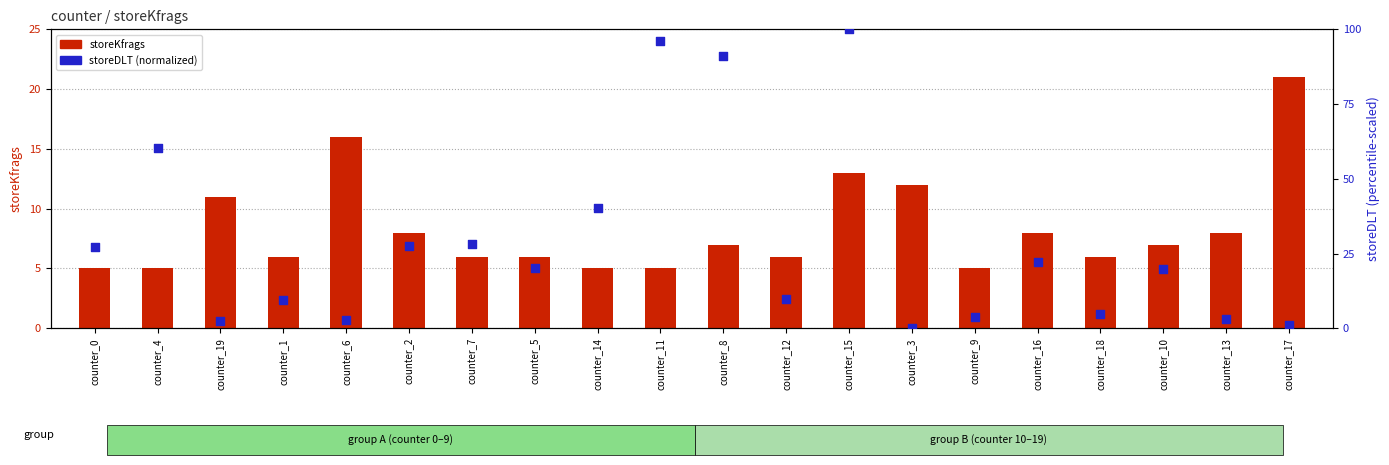

Which series reaches the minimum Y coordinate?

storeDLT (normalized)